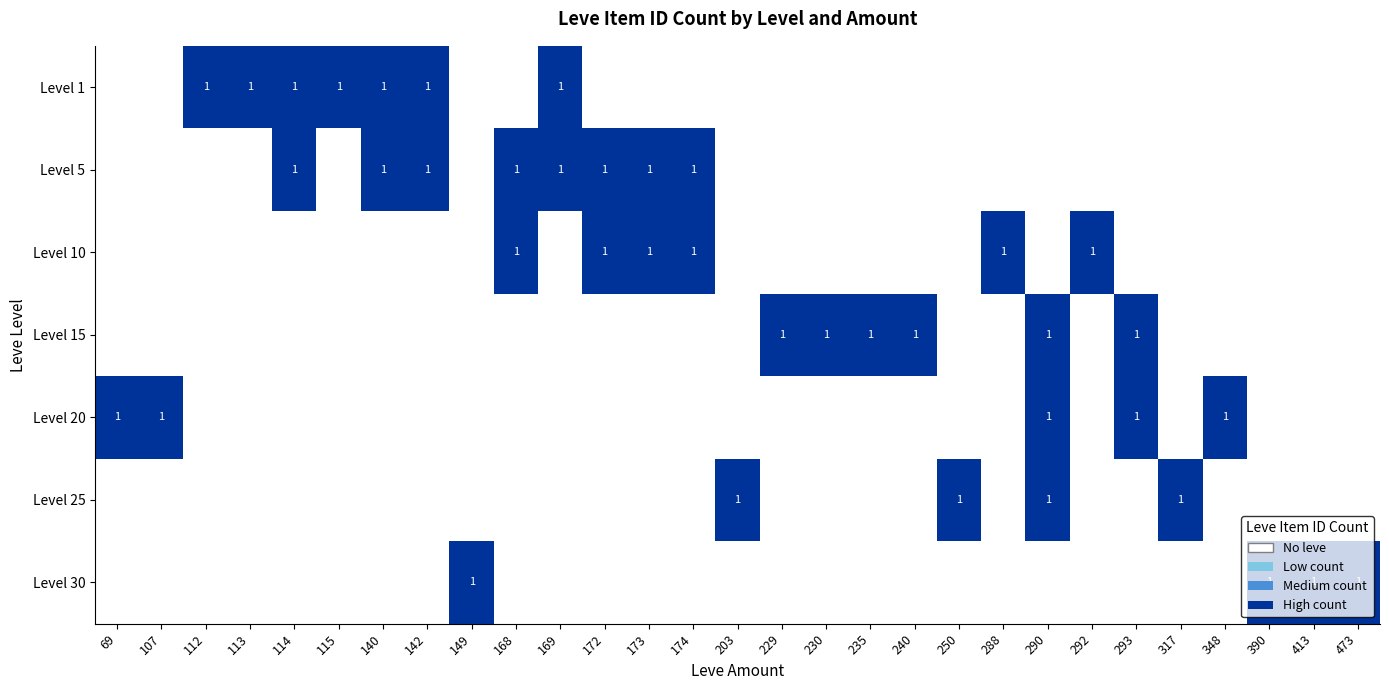

Which has a higher value, 235 or 473?

235